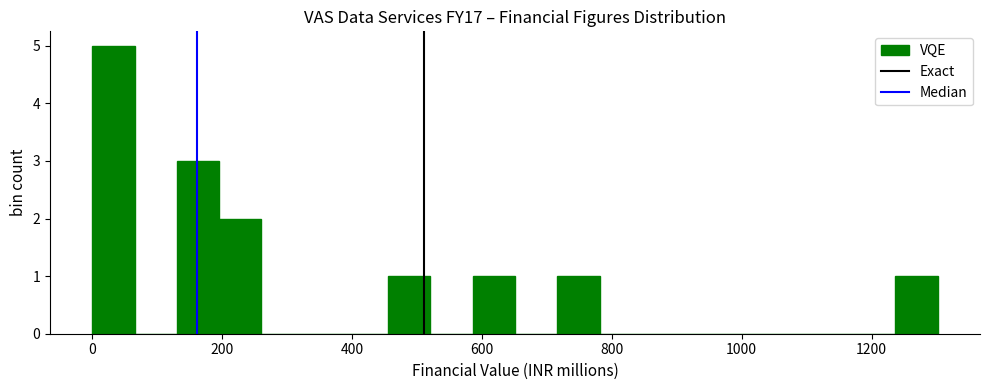

Read against the x-axis, roughly where is the centre of the tallest bar?

40